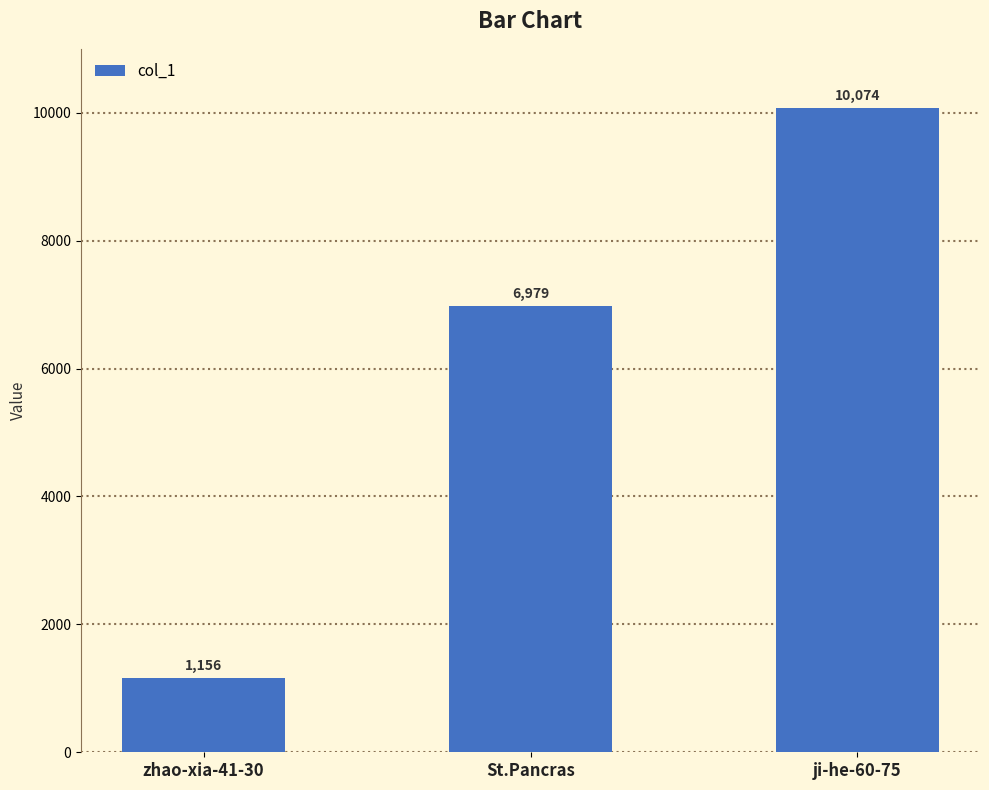

Which label corresponds to the smallest value in the chart?

zhao-xia-41-30